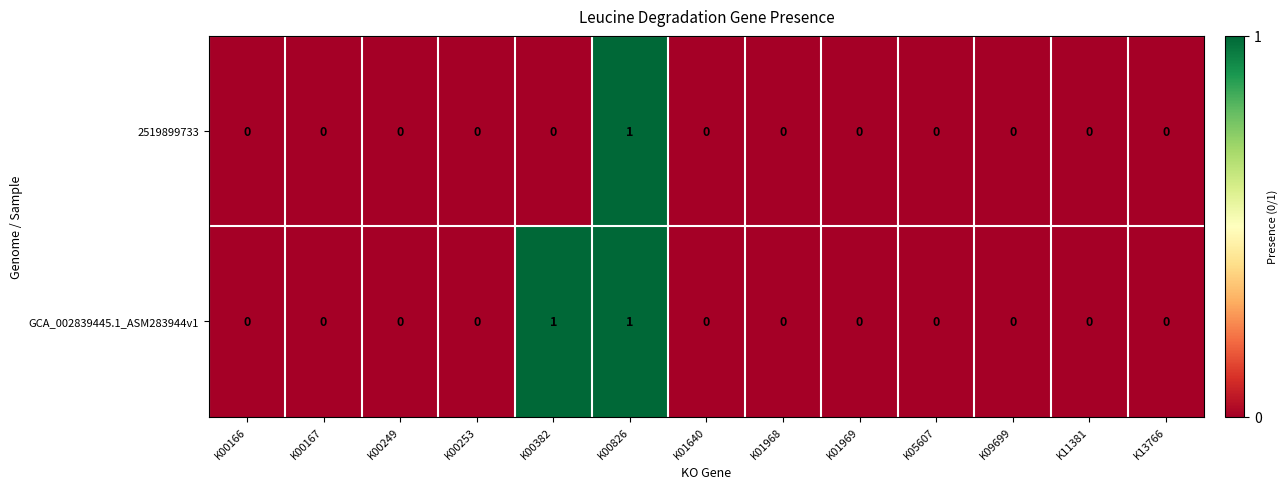

Reading left to right, extract all data points from this chart.

2519899733: 0	0	0	0	0	1	0	0	0	0	0	0	0
GCA_002839445.1_ASM283944v1: 0	0	0	0	1	1	0	0	0	0	0	0	0